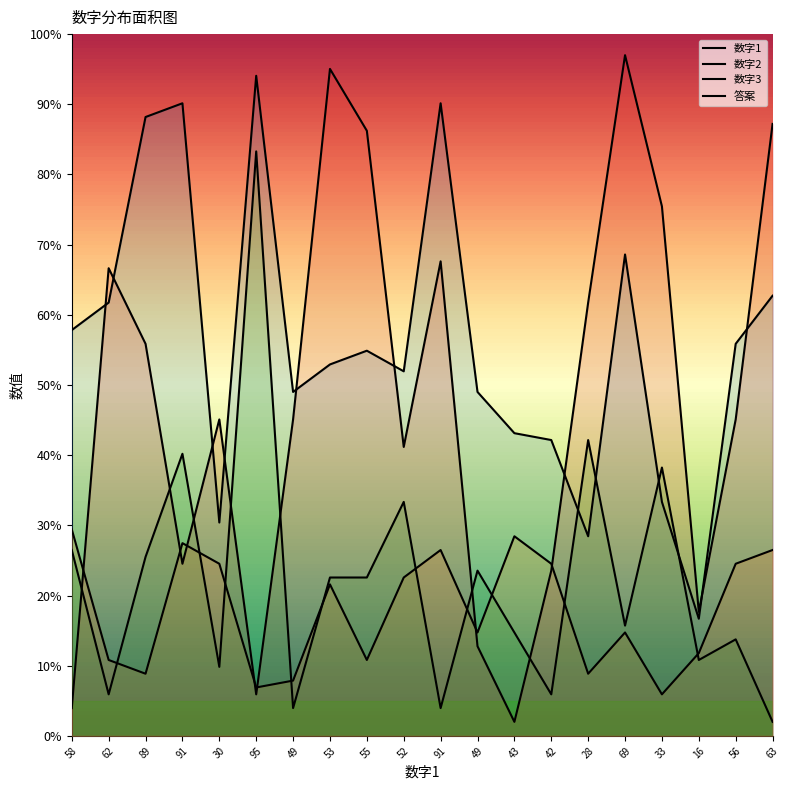

Reading left to right, extract all data points from this chart.

数字1: 57.8	61.7	88.2	90.1	30.4	94.1	49.0	52.9	54.9	51.9	90.1	49.0	43.1	42.2	28.4	68.6	33.3	16.7	55.9	62.7
数字2: 29.4	10.8	8.9	27.5	24.5	6.9	7.9	21.6	10.8	22.6	26.5	14.7	28.4	24.5	8.9	14.7	5.9	11.8	24.5	26.5
数字3: 26.5	5.9	25.5	40.2	9.8	83.3	4.0	22.6	22.6	33.3	4.0	23.5	14.7	5.9	42.2	15.7	38.2	10.8	13.8	2.0
答案: 4.0	66.6	55.9	24.5	45.1	5.9	45.1	95.0	86.2	41.2	67.6	12.8	2.0	23.5	61.7	97.0	75.5	17.7	45.1	87.2